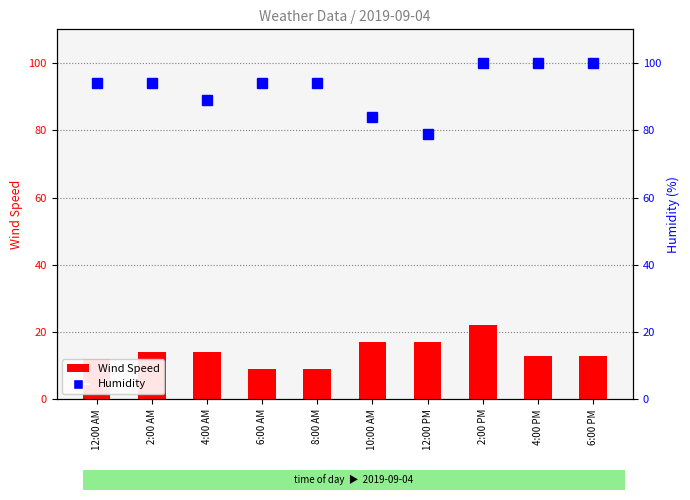

At which category does the chart reach its peak across all series?

2:00 PM